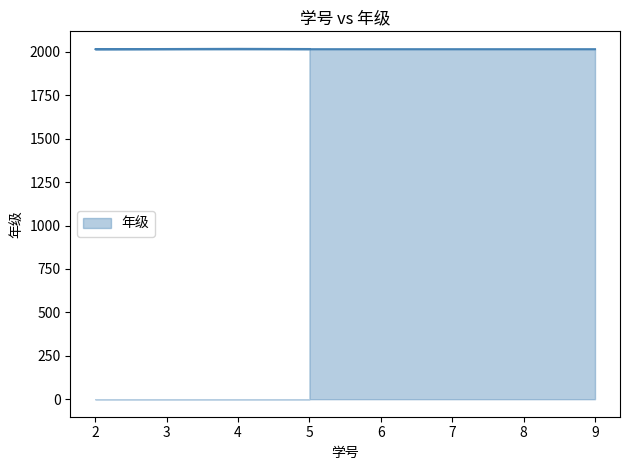

Rank the categories by value from highest to lowest.

4, 5, 2, 9